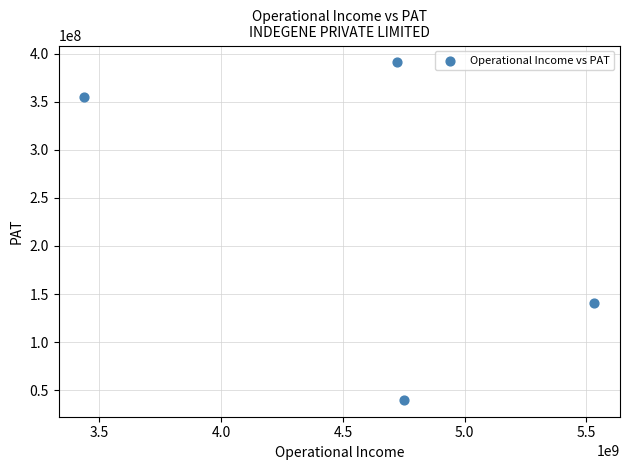

What is the average Y value?

231524360